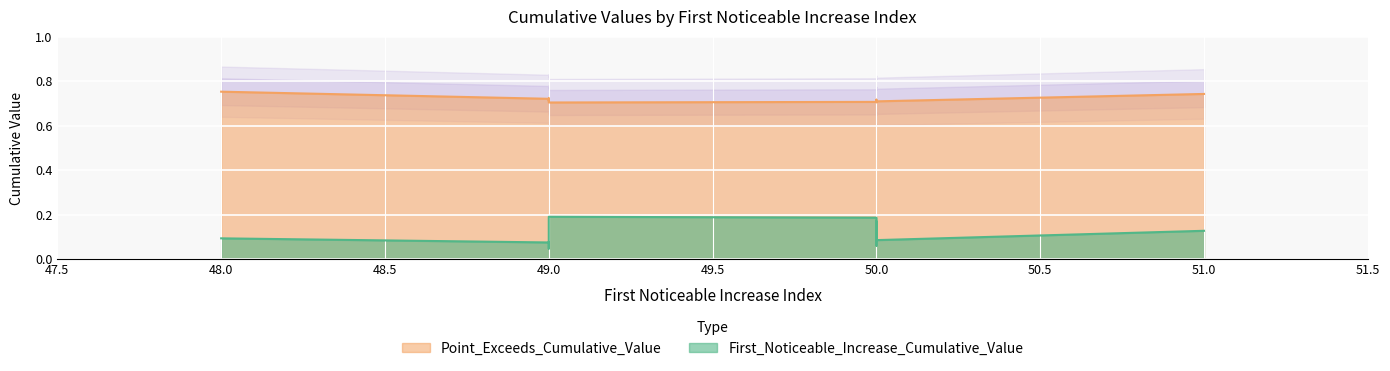

True or false: Point_Exceeds_Cumulative_Value and First_Noticeable_Increase_Cumulative_Value intersect in this chart.

False